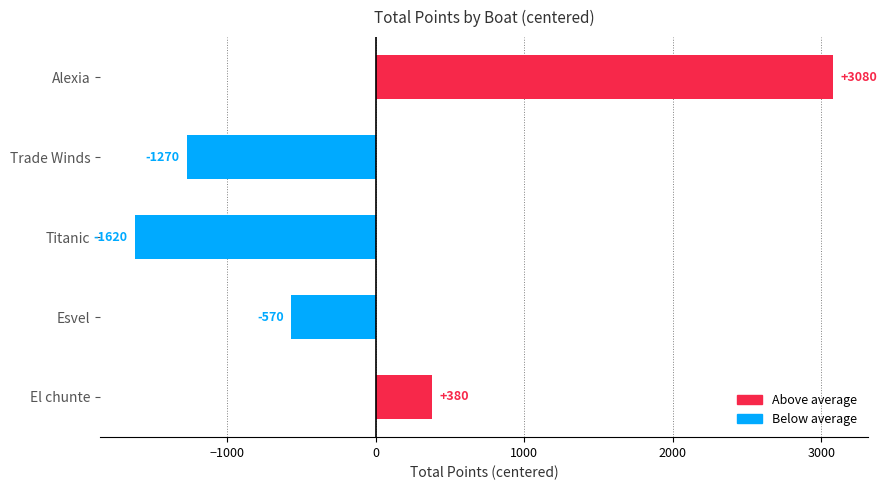

List the labels in order of value, largest first.

Alexia, El chunte, Esvel, Trade Winds, Titanic